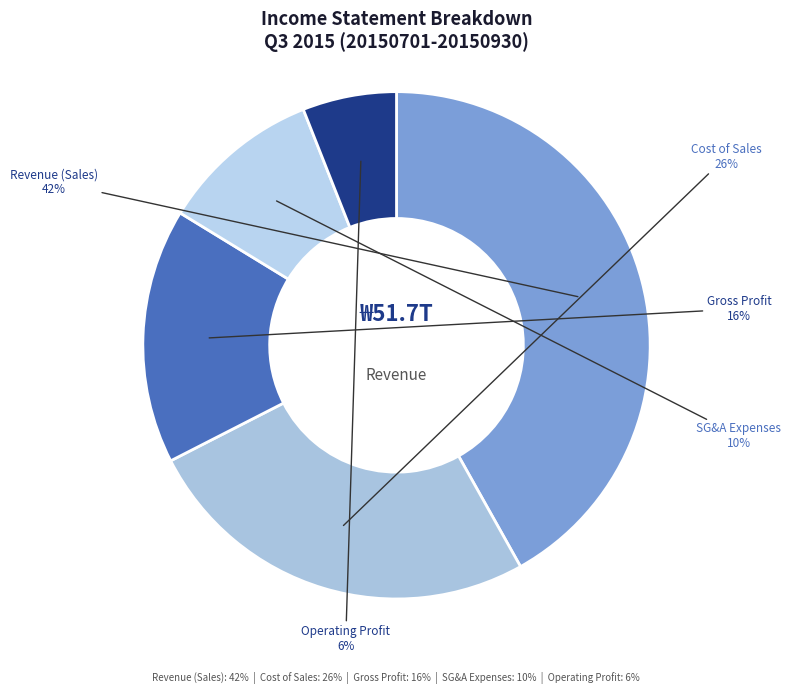

Which has a higher value, Cost of Sales or Operating Profit?

Cost of Sales